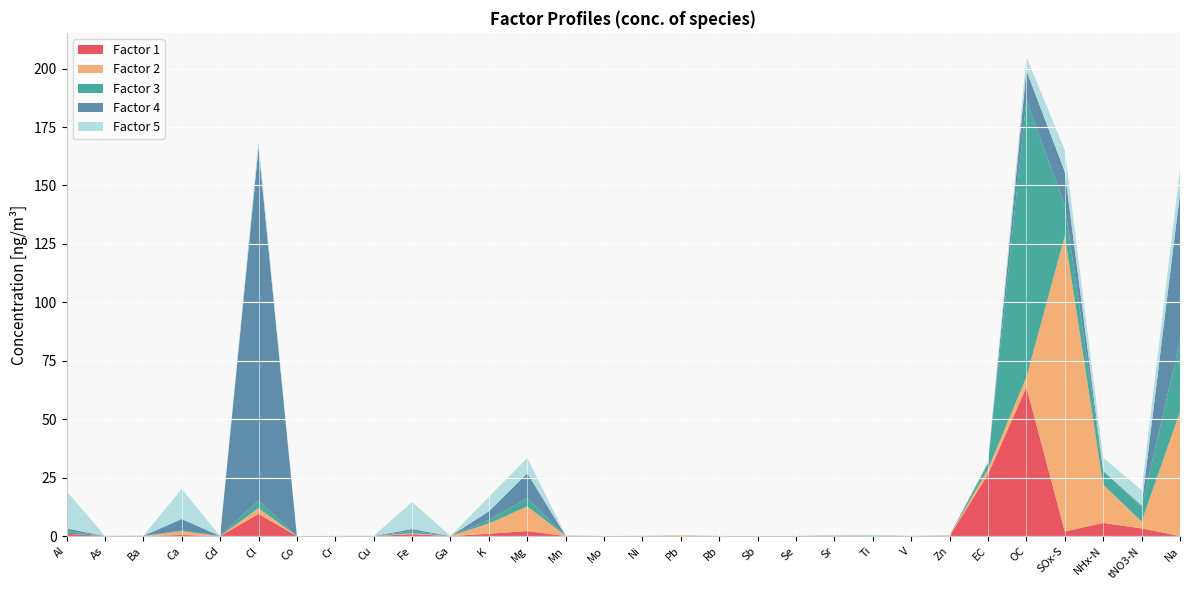

Reading right to left, what are all the values shown in this chart?

Factor 1: Na=0.0	tNO3-N=3.3	NHx-N=5.6	SOx-S=1.9	OC=63.7	EC=26.4	Zn=0.0	V=0.0	Ti=0.0	Sr=0.0	Se=0.0	Sb=0.0	Rb=0.0	Pb=0.0	Ni=0.0	Mo=0.0	Mn=0.0	Mg=2.1	K=1.0	Ga=0.0	Fe=0.8	Cu=0.0	Cr=0.0	Co=0.0	Cl=9.5	Cd=0.0	Ca=0.5	Ba=0.0	As=0.0	Al=1.0
Factor 2: Na=53.3	tNO3-N=2.9	NHx-N=16.3	SOx-S=126.5	OC=4.4	EC=2.2	Zn=0.3	V=0.0	Ti=0.0	Sr=0.1	Se=0.0	Sb=0.0	Rb=0.0	Pb=0.3	Ni=0.0	Mo=0.0	Mn=0.1	Mg=10.5	K=4.4	Ga=0.0	Fe=0.4	Cu=0.0	Cr=0.0	Co=0.0	Cl=2.4	Cd=0.0	Ca=1.6	Ba=0.0	As=0.0	Al=0.0
Factor 3: Na=30.1	tNO3-N=6.3	NHx-N=6.0	SOx-S=13.1	OC=118.3	EC=2.6	Zn=0.0	V=0.0	Ti=0.0	Sr=0.0	Se=0.0	Sb=0.0	Rb=0.0	Pb=0.0	Ni=0.0	Mo=0.0	Mn=0.0	Mg=3.5	K=1.5	Ga=0.0	Fe=0.9	Cu=0.0	Cr=0.0	Co=0.0	Cl=3.3	Cd=0.0	Ca=0.3	Ba=0.0	As=0.0	Al=1.2
Factor 4: Na=63.4	tNO3-N=0.6	NHx-N=0.0	SOx-S=14.3	OC=12.8	EC=0.0	Zn=0.0	V=0.0	Ti=0.0	Sr=0.1	Se=0.0	Sb=0.0	Rb=0.0	Pb=0.0	Ni=0.0	Mo=0.0	Mn=0.0	Mg=10.7	K=3.7	Ga=0.0	Fe=0.8	Cu=0.0	Cr=0.0	Co=0.0	Cl=151.0	Cd=0.0	Ca=5.0	Ba=0.0	As=0.0	Al=1.1
Factor 5: Na=10.3	tNO3-N=6.5	NHx-N=5.6	SOx-S=9.2	OC=5.9	EC=0.4	Zn=0.0	V=0.0	Ti=0.4	Sr=0.0	Se=0.0	Sb=0.0	Rb=0.0	Pb=0.0	Ni=0.0	Mo=0.0	Mn=0.3	Mg=6.5	K=6.2	Ga=0.0	Fe=11.6	Cu=0.0	Cr=0.0	Co=0.0	Cl=2.7	Cd=0.0	Ca=12.8	Ba=0.1	As=0.0	Al=16.0